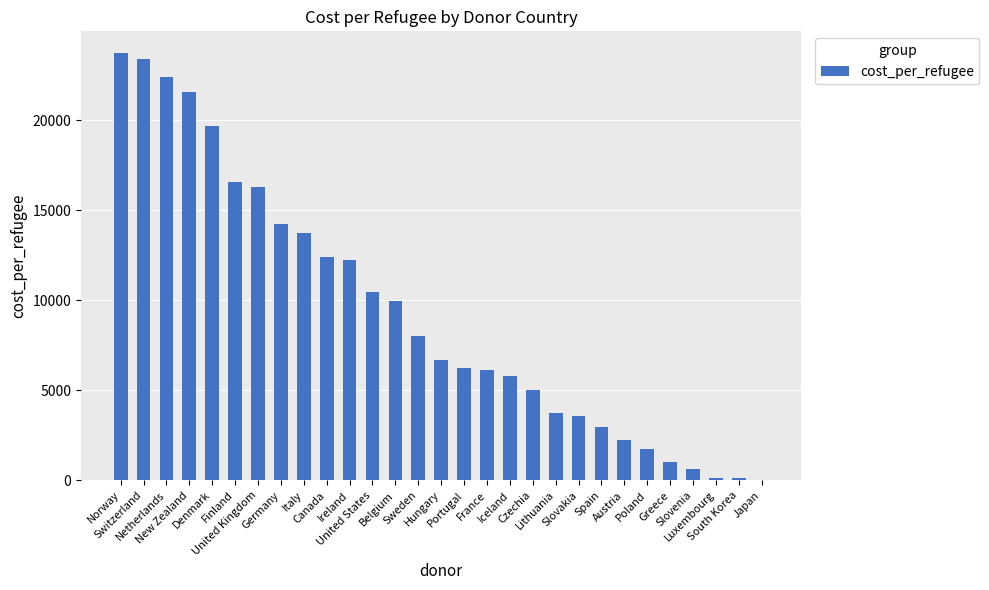

What is the sum of all values?

270920.8